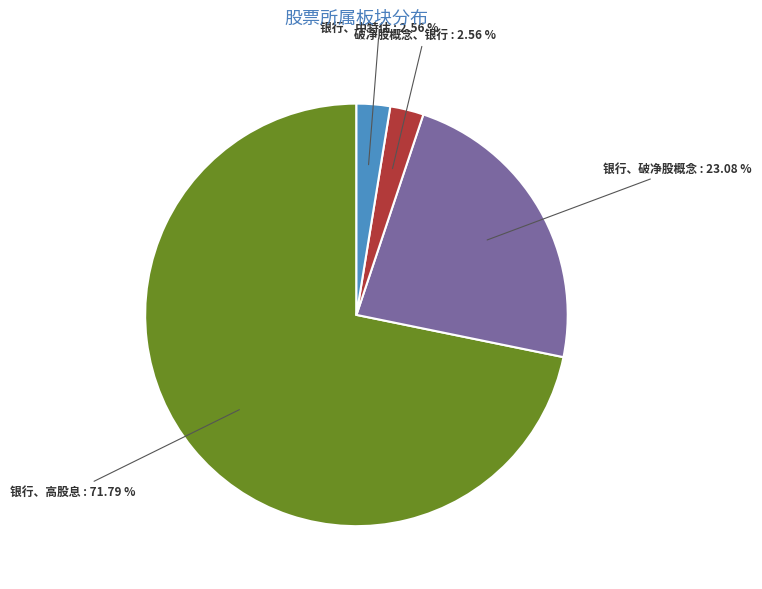

Is there any slice that represents more than half of the pie?

Yes